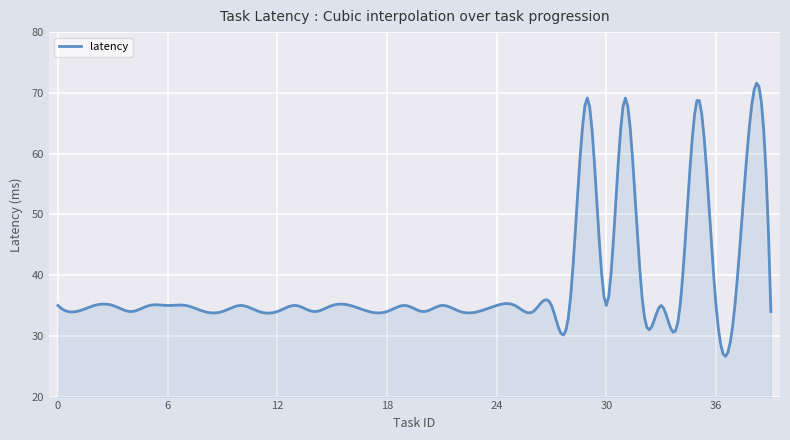

What is the greatest value displayed?

71.6